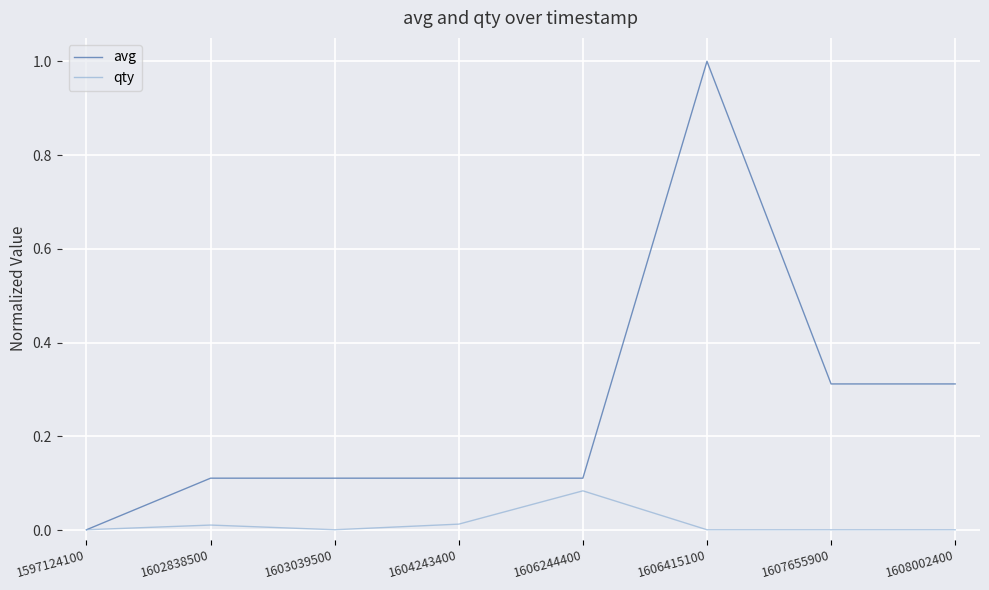

Count the number of categories in the chart.

8